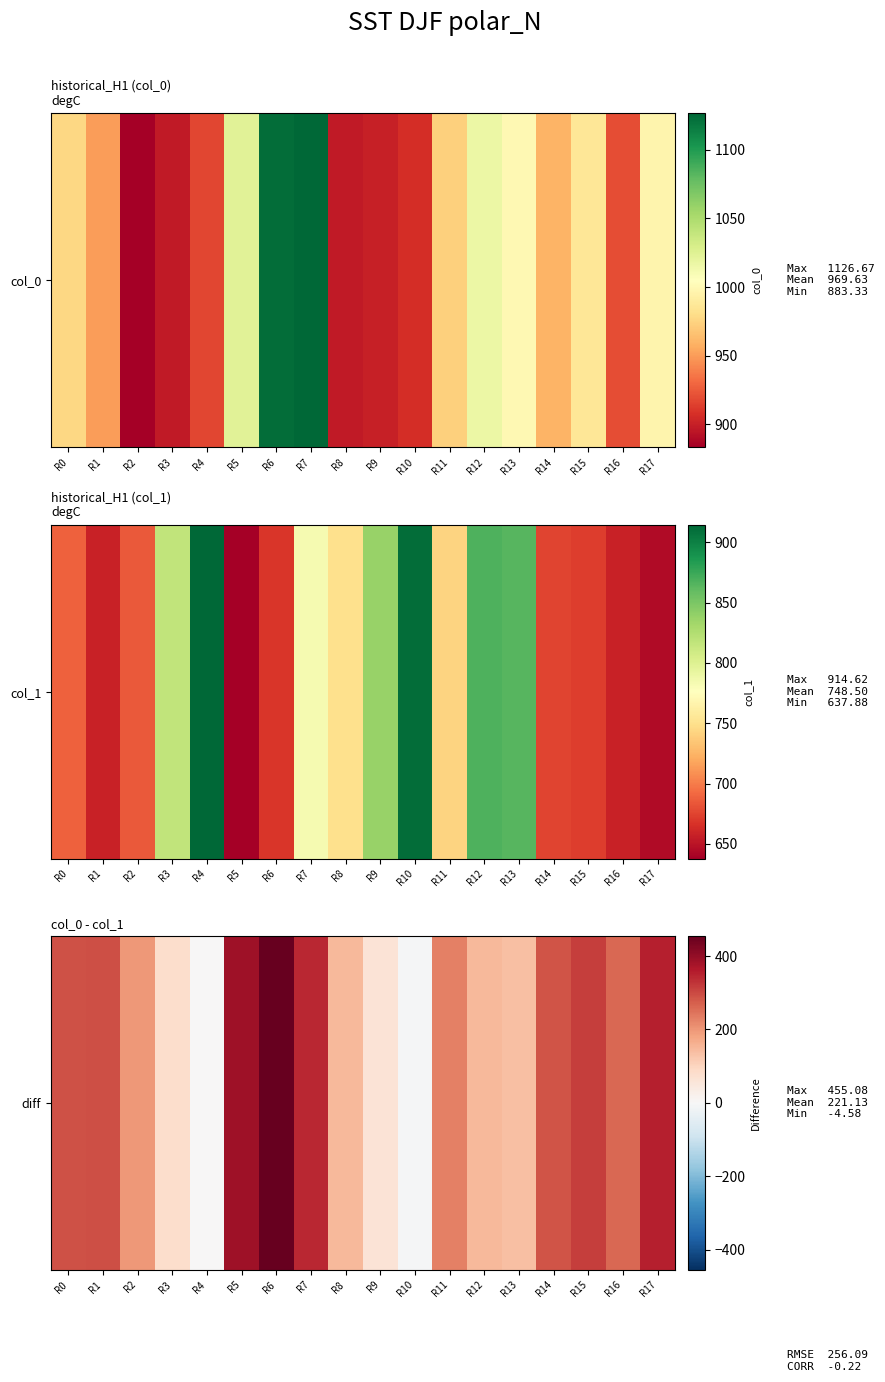

How many distinct data groups are displayed?

1